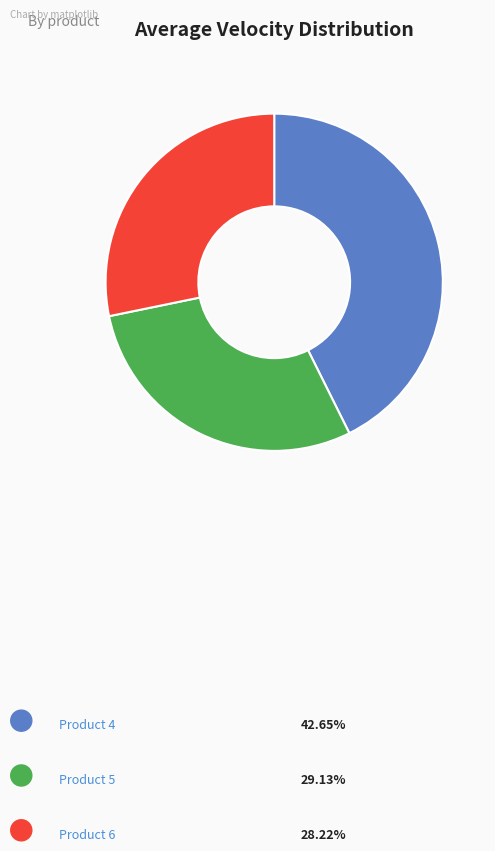

Is it true that Product 6 is 19% of the pie?

False